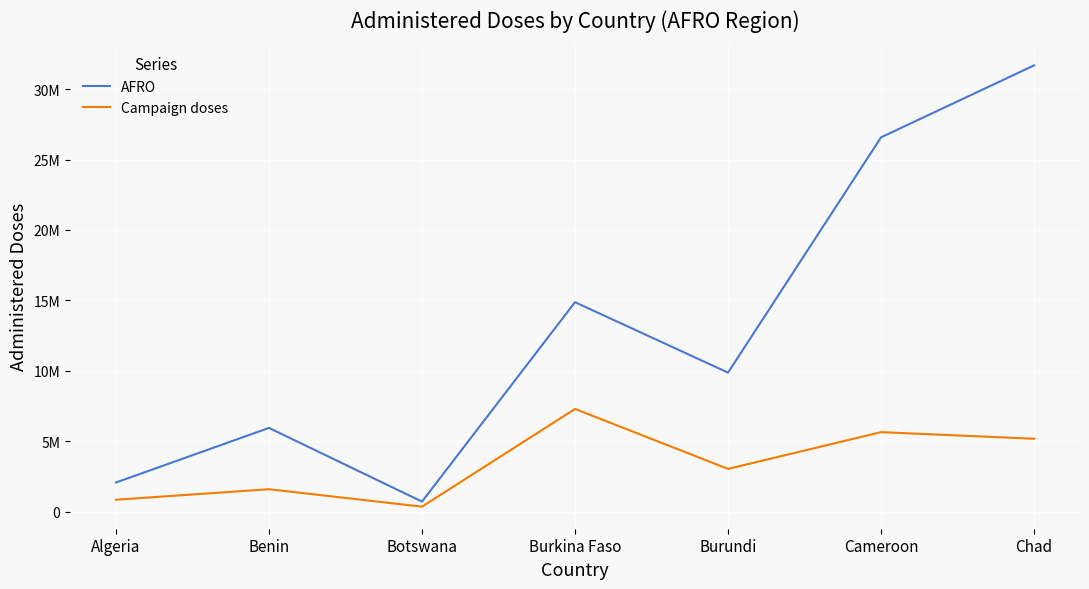

What is the difference between the AFRO values at Burkina Faso and Burundi?

5000346